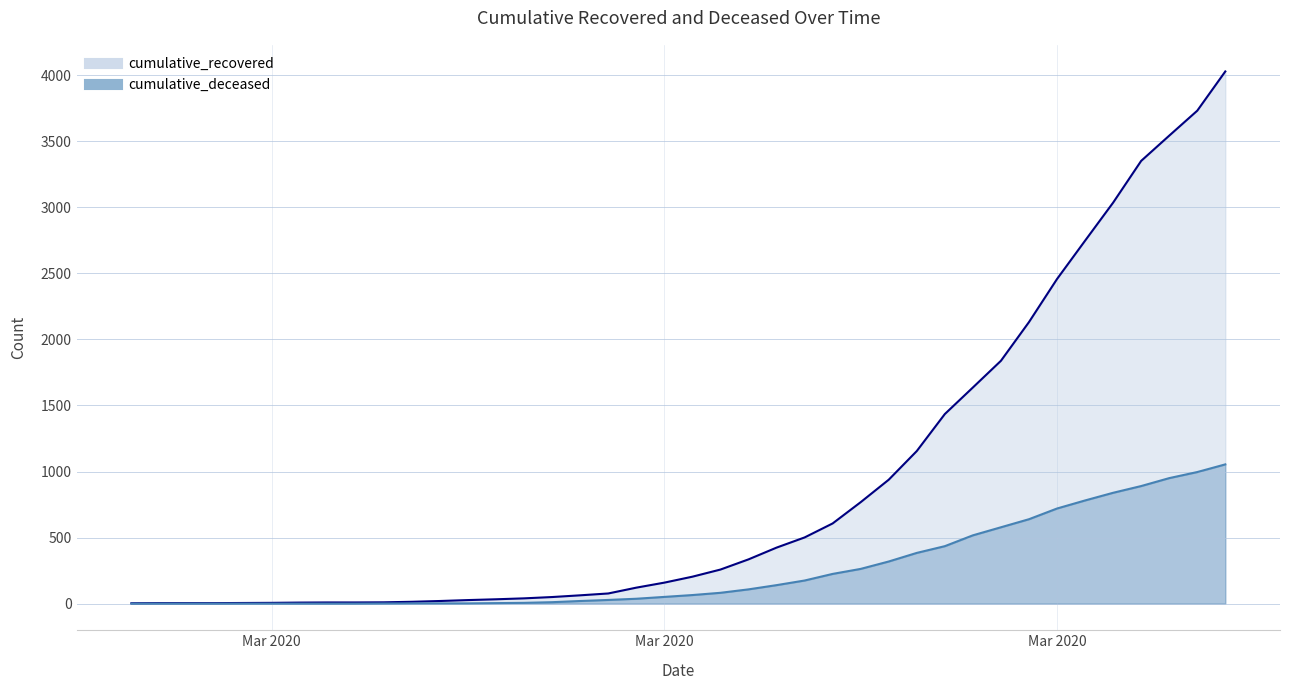

Which series has the largest range (max minus min)?

cumulative_recovered line